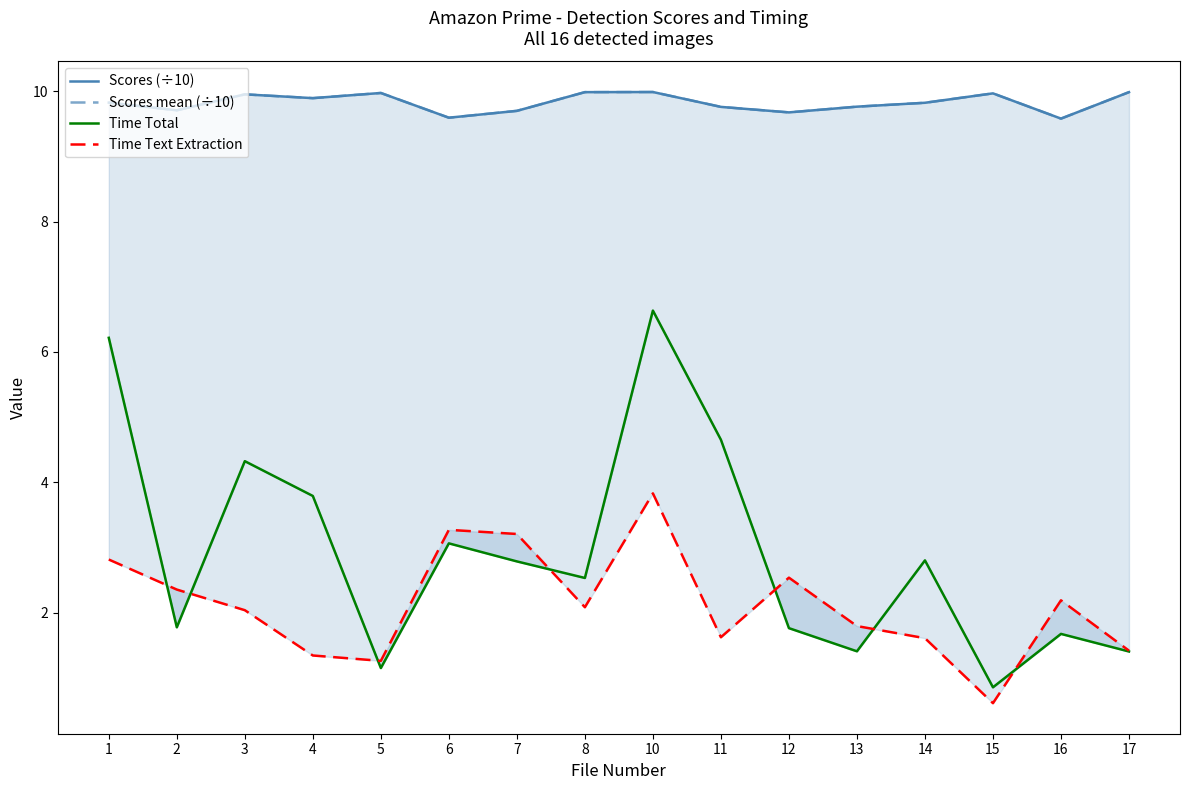

What is the average value of the Scores (÷10) series?

9.8